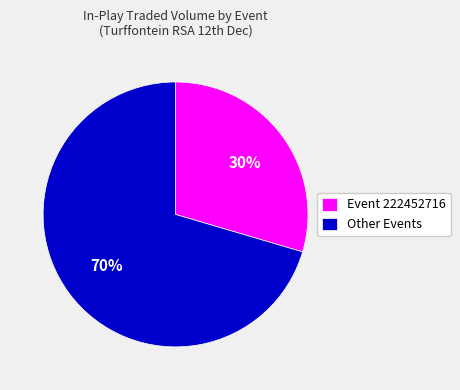

How many segments does this pie chart have?

2